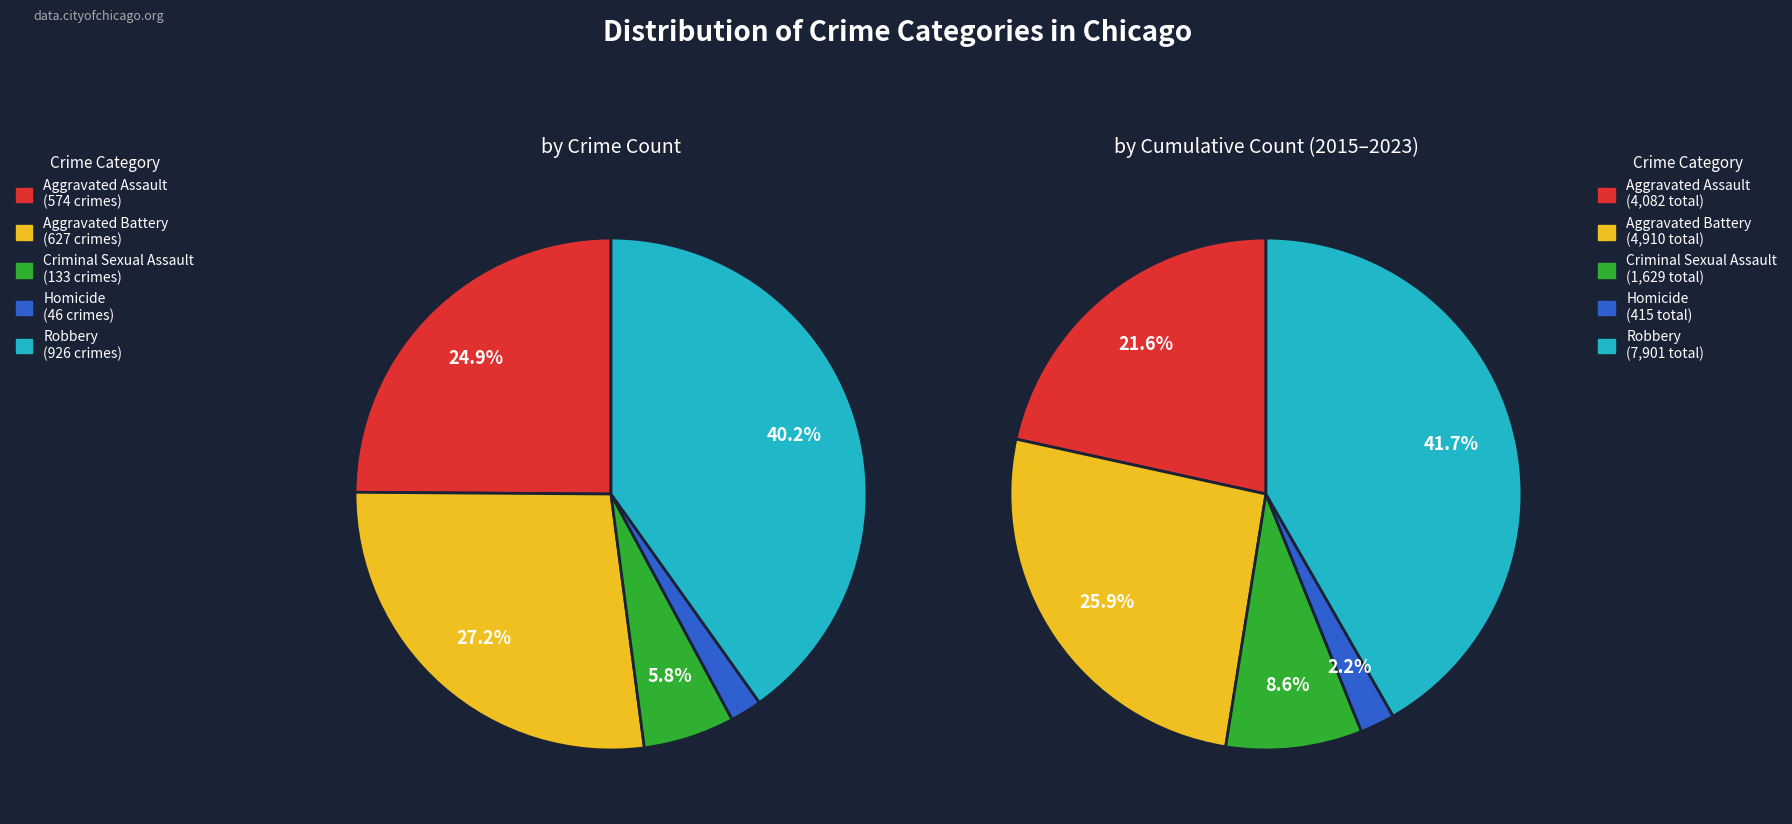

The Criminal Sexual Assault slice represents 16% of the pie. True or false?

False